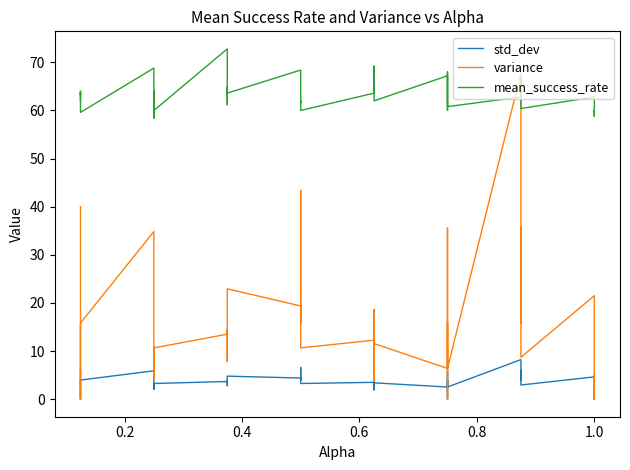

How many positive values does the variance series have?

37